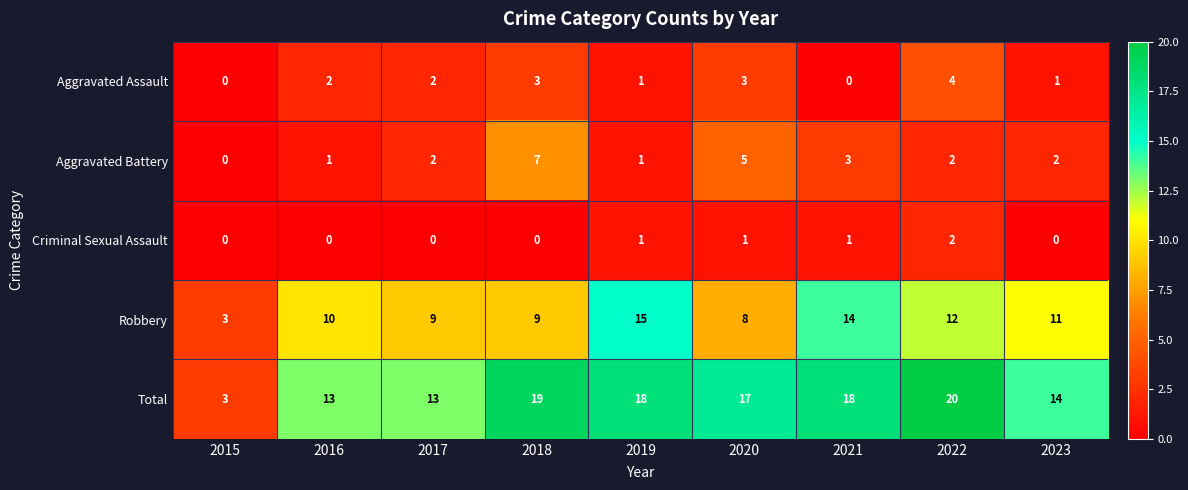

What is the difference between the highest and lowest values at 2023?

14